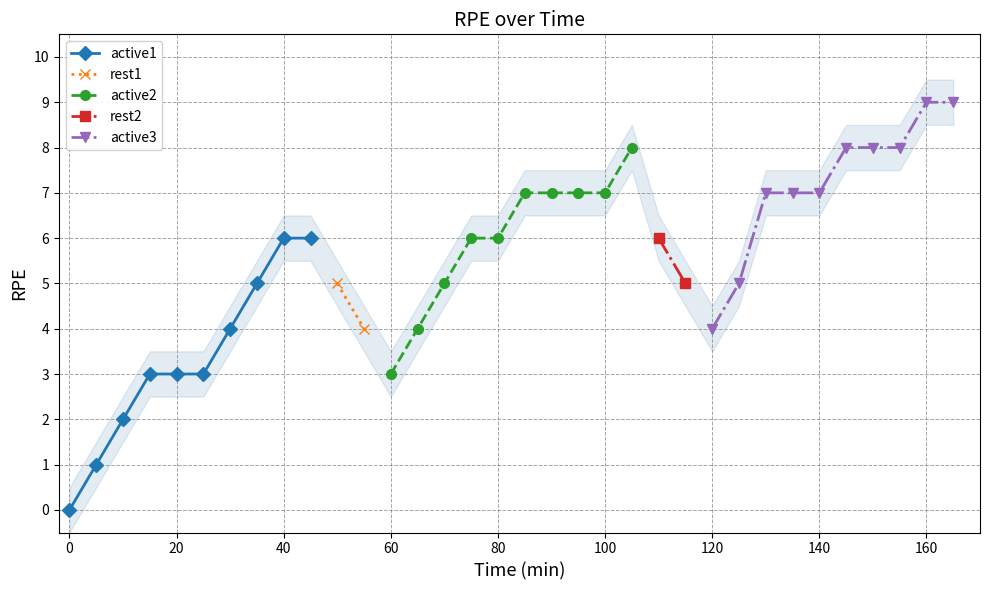

True or false: active3 and active1 intersect in this chart.

False